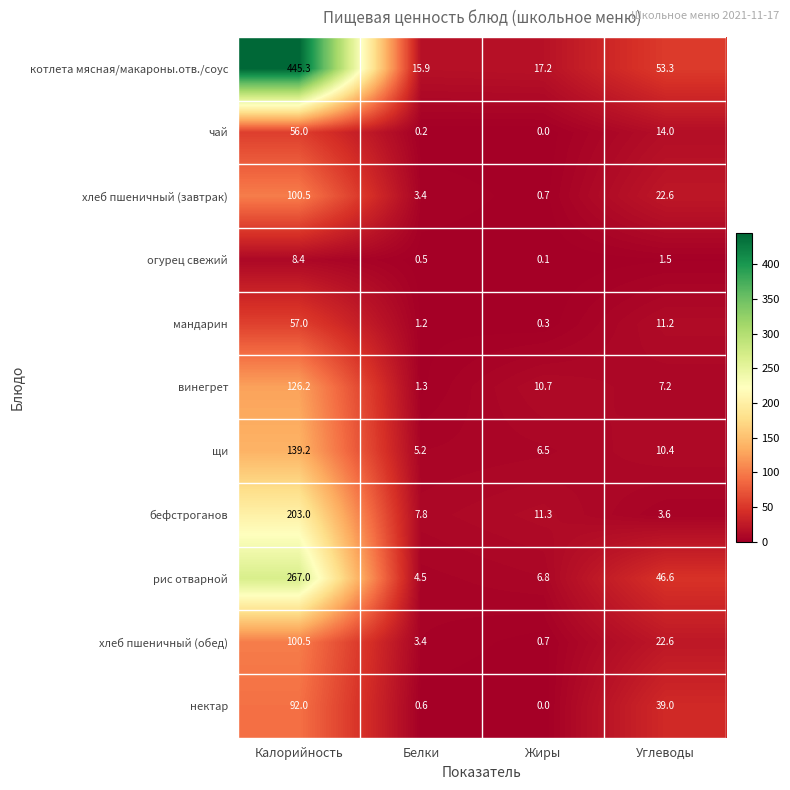

Which category has the lowest value across all series?

Жиры